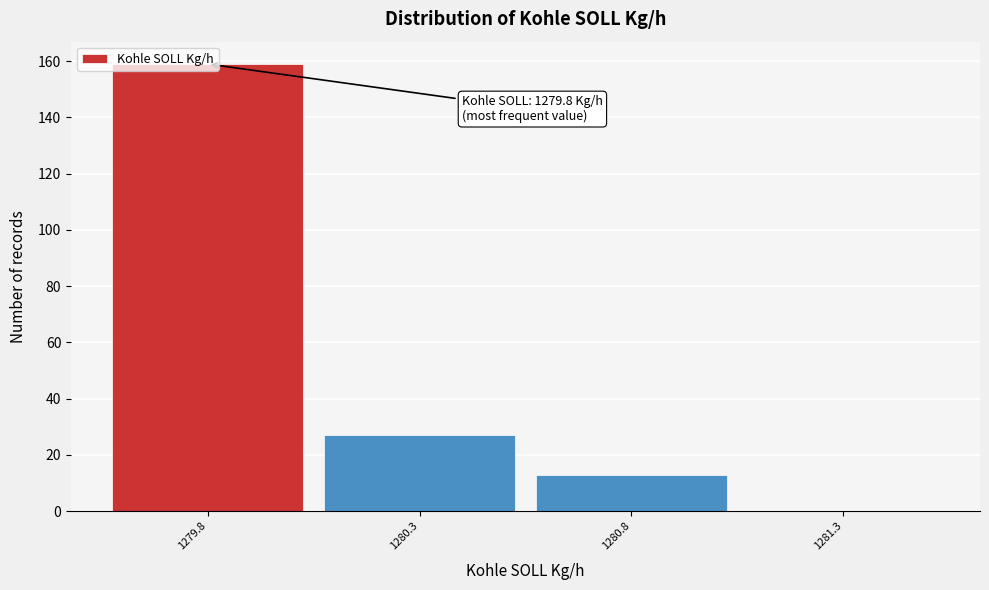

Over which range of the x-axis is the bar tallest?

1279.55 to 1280.05